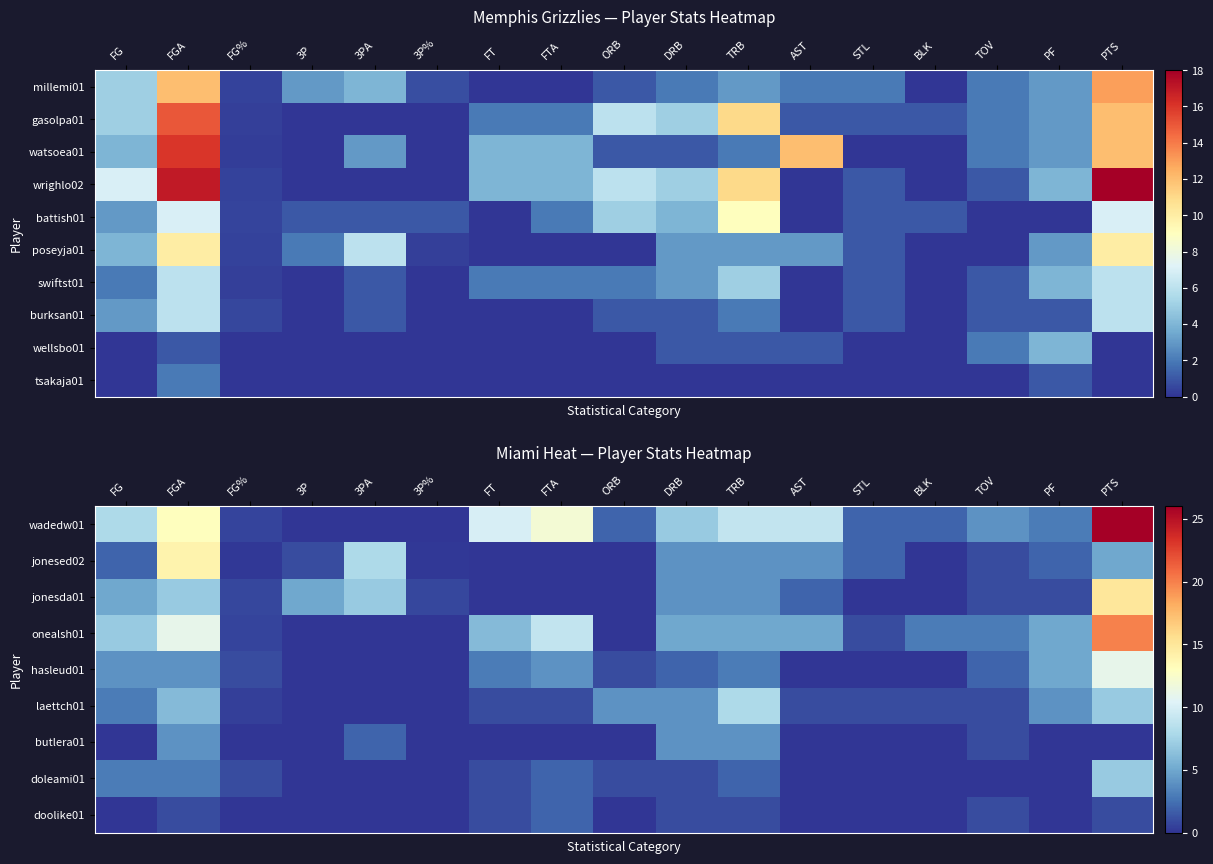

True or false: jonesda01 has a value of 0.3 at 3P%.

False